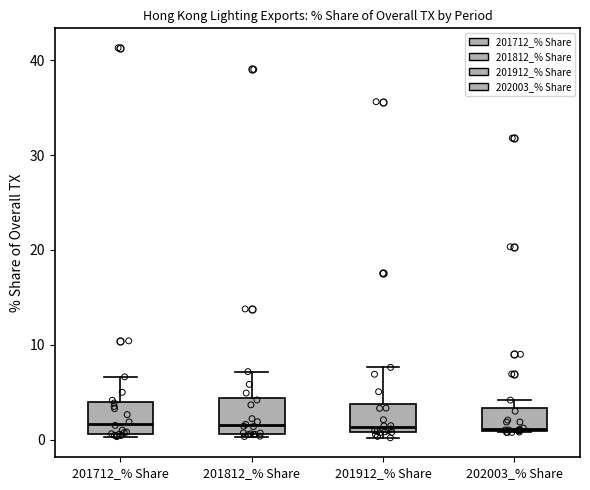

Where is the upper edge of the box for 202003_% Share on the y-axis? The values are not printed on the chart, so give them approximately, as read against the axis.

3